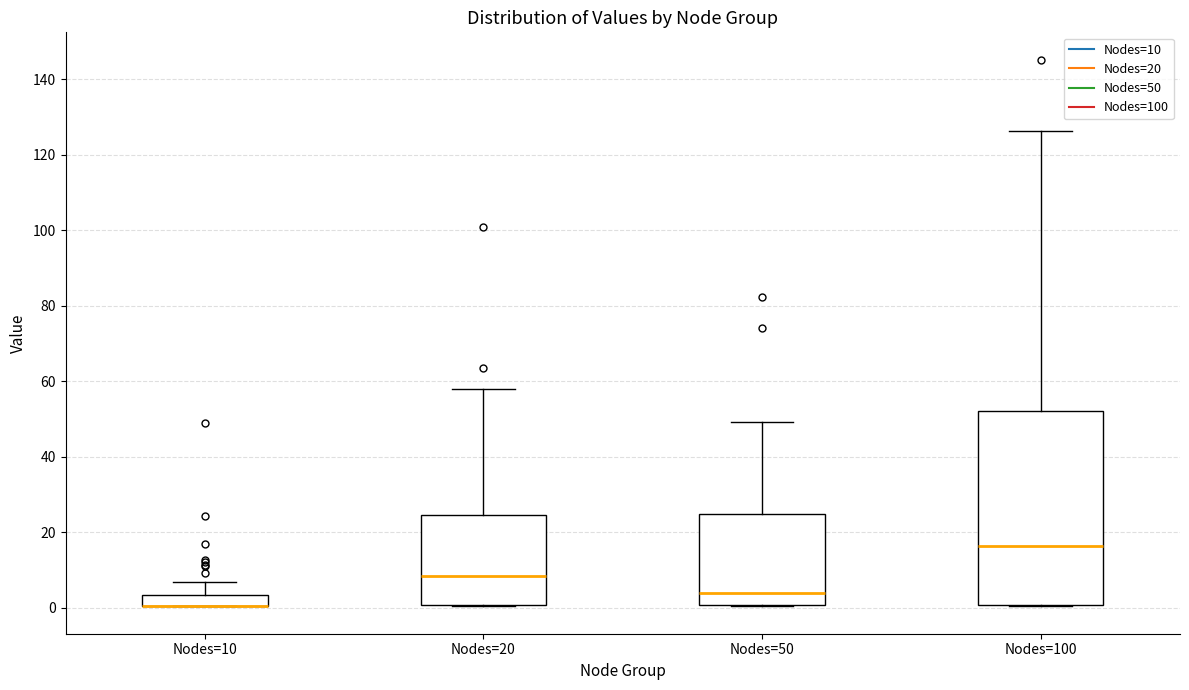

Which box is the tallest, from its lower edge to its upper edge?

Nodes=100